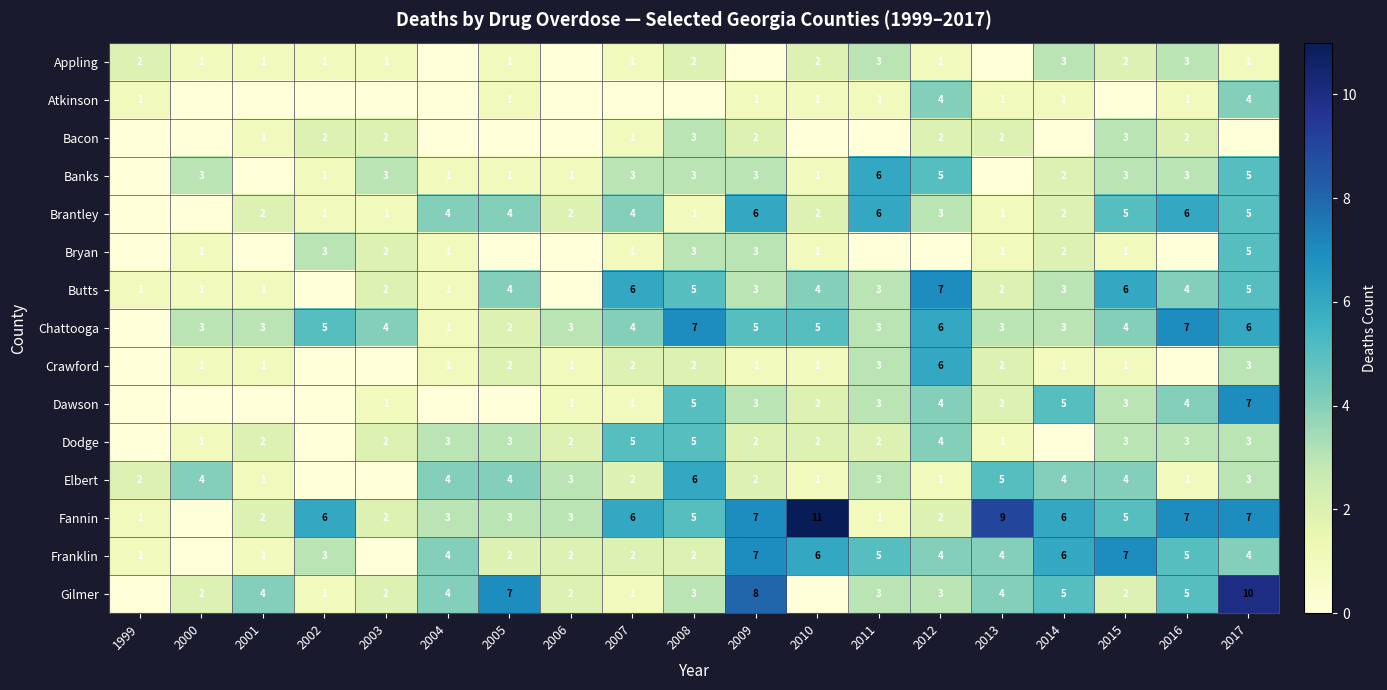

At how many categories does at least one series exceed 6?

9